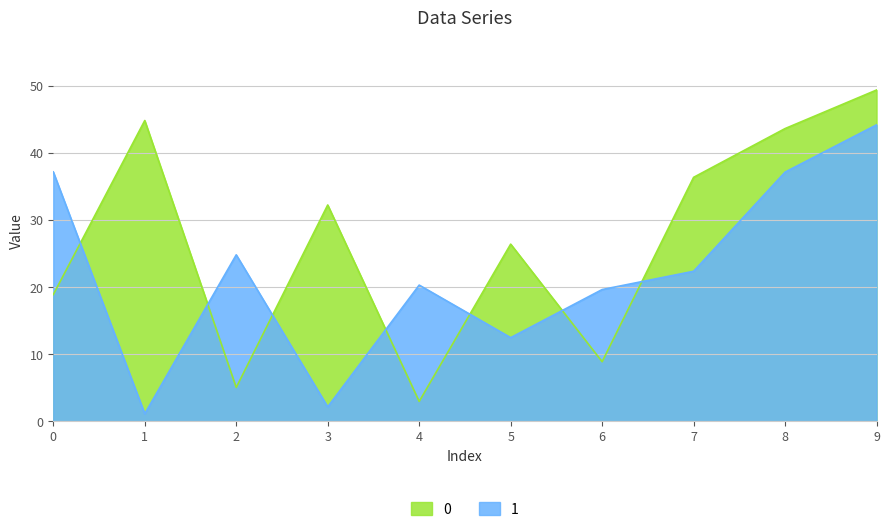

Where is 1 nearest to the value 22?

7